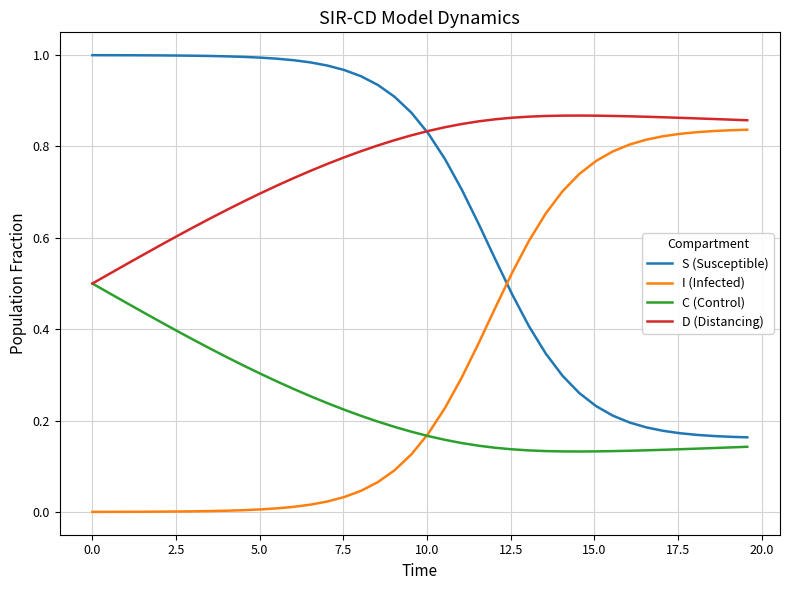

List the series in order of their overall mean, highest first.

D (Distancing), S (Susceptible), I (Infected), C (Control)